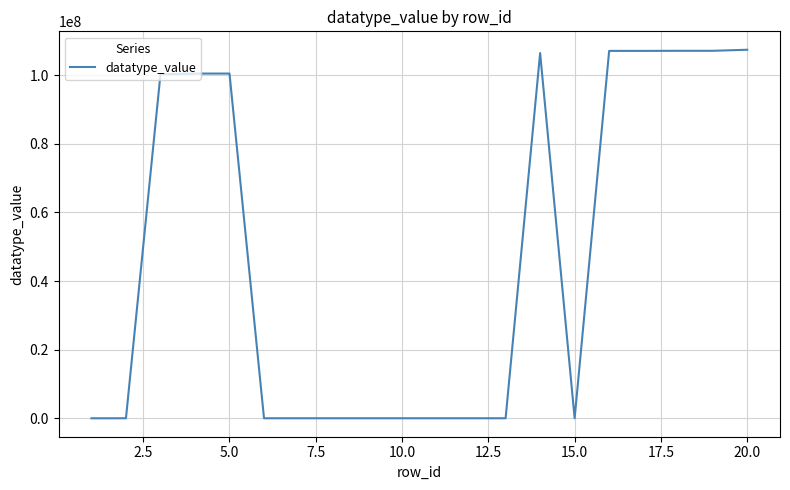

What is the maximum value shown in the chart?

107436001